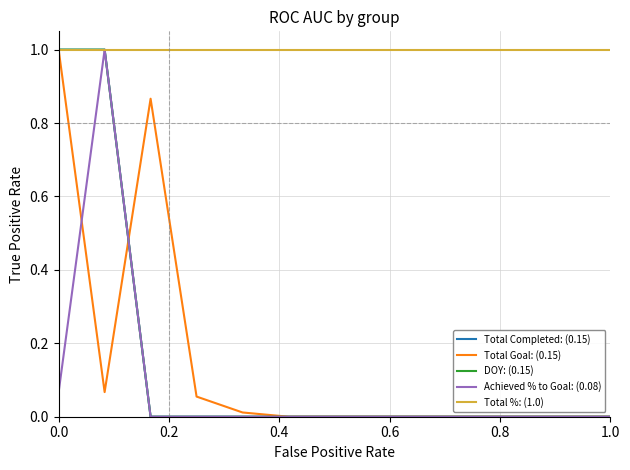

Where is DOY: (0.15) nearest to the value 0?

0.4